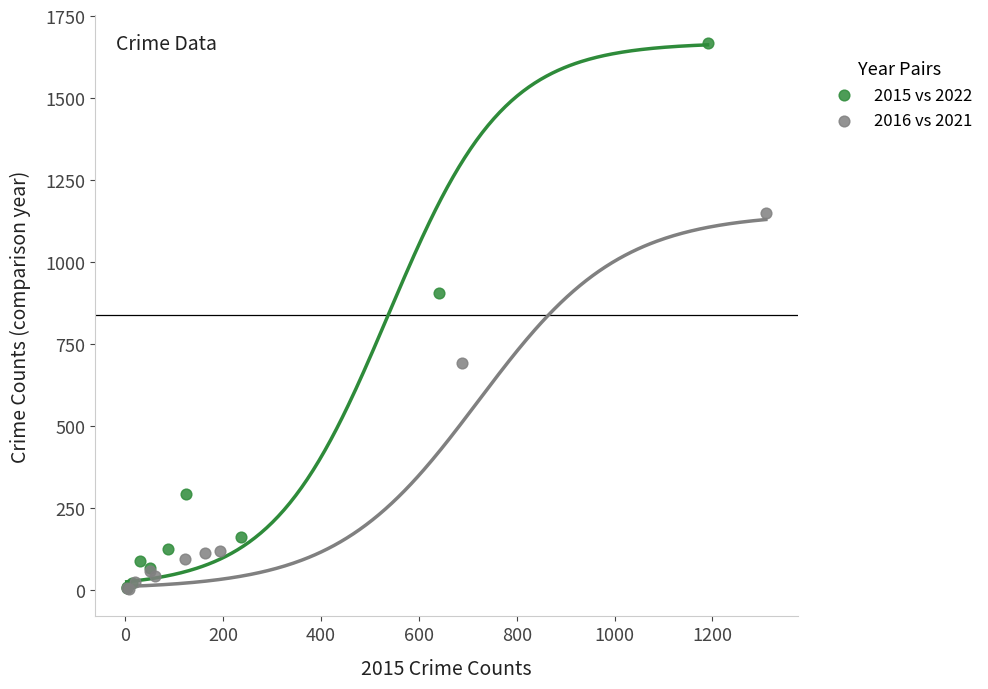

What are all the series names shown in the legend?

2015 vs 2022, 2016 vs 2021